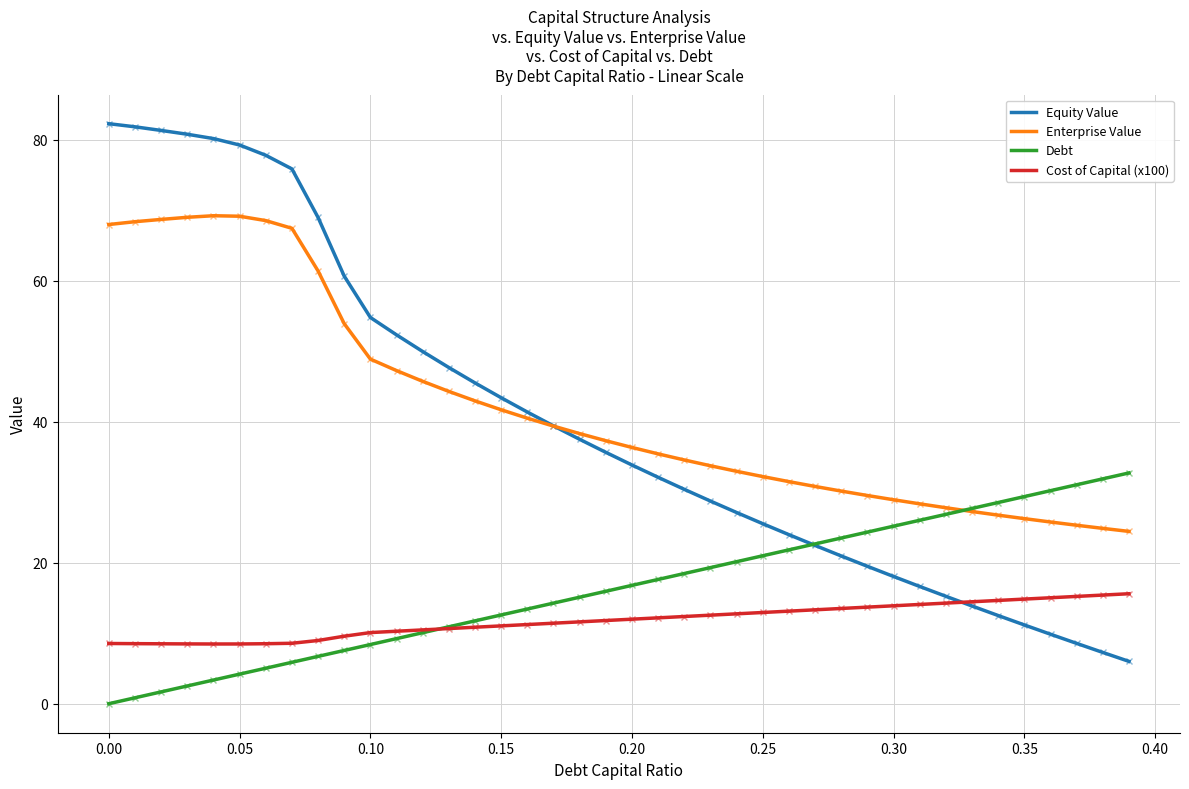

True or false: Cost of Capital (x100) and Debt cross at least once.

True